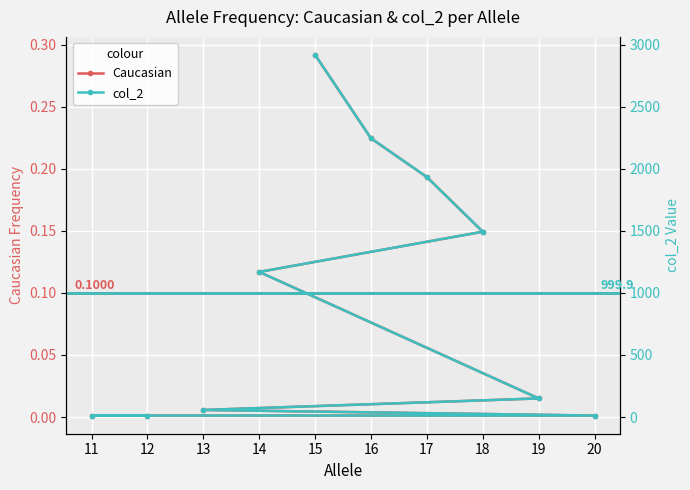

True or false: col_2 has a value of 12.0 at 11.

True